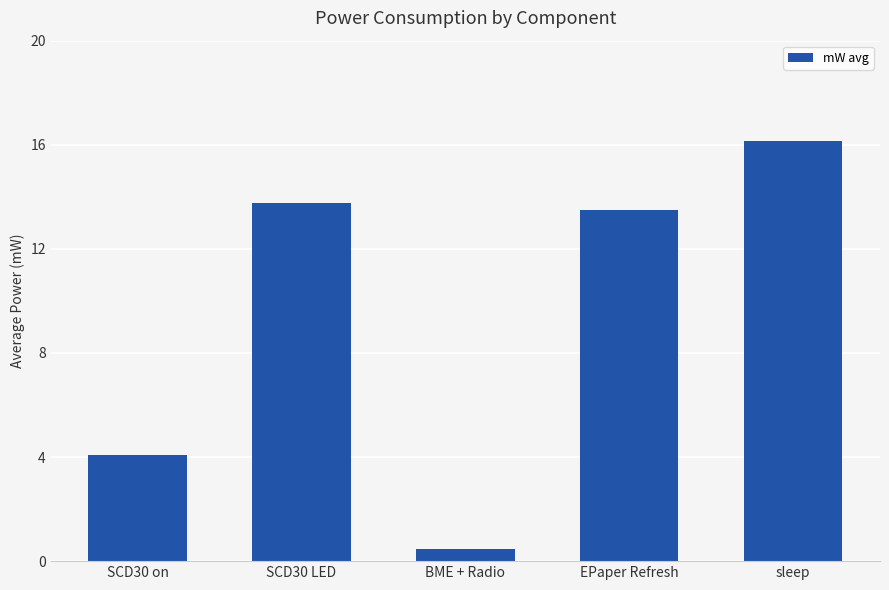

What is the maximum value shown in the chart?

16.1